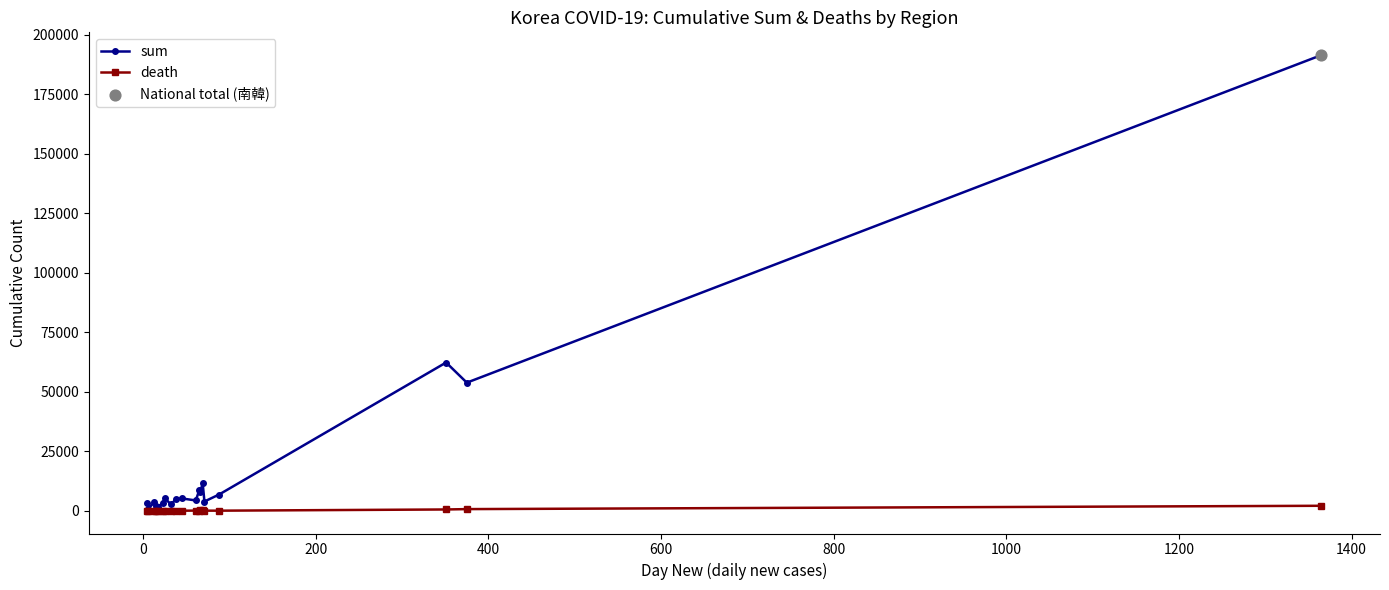

Which series has the largest total across all categories?

sum